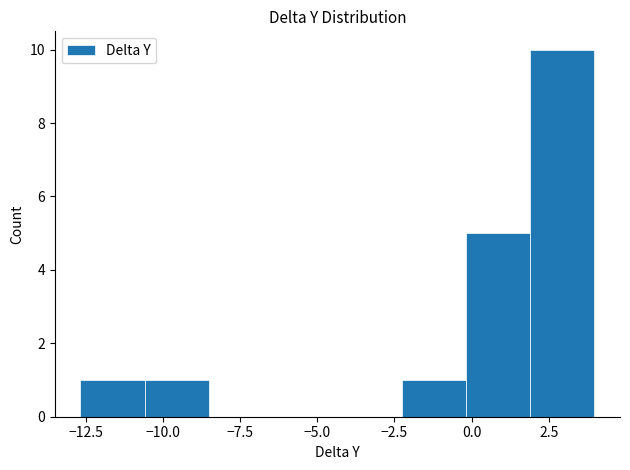

Reading left to right, list every bar in this chart as the range it spans on the x-axis followed by its height. Neither the bar edges nor the heights are printed on the chart, so give them approximately, as read against the axes.

-12.5 to -10.5: 1
-10.5 to -8.5: 1
-8.5 to -6.5: 0
-6.5 to -4.5: 0
-4.5 to -2.5: 0
-2.5 to 0.0: 1
0.0 to 2.0: 5
2.0 to 4.0: 10